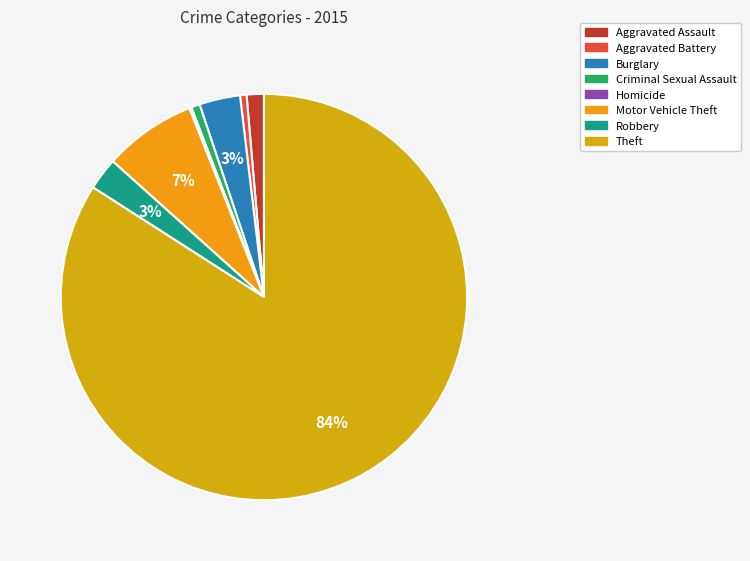

To the nearest percent, what portion does Aggravated Battery represent?

1%